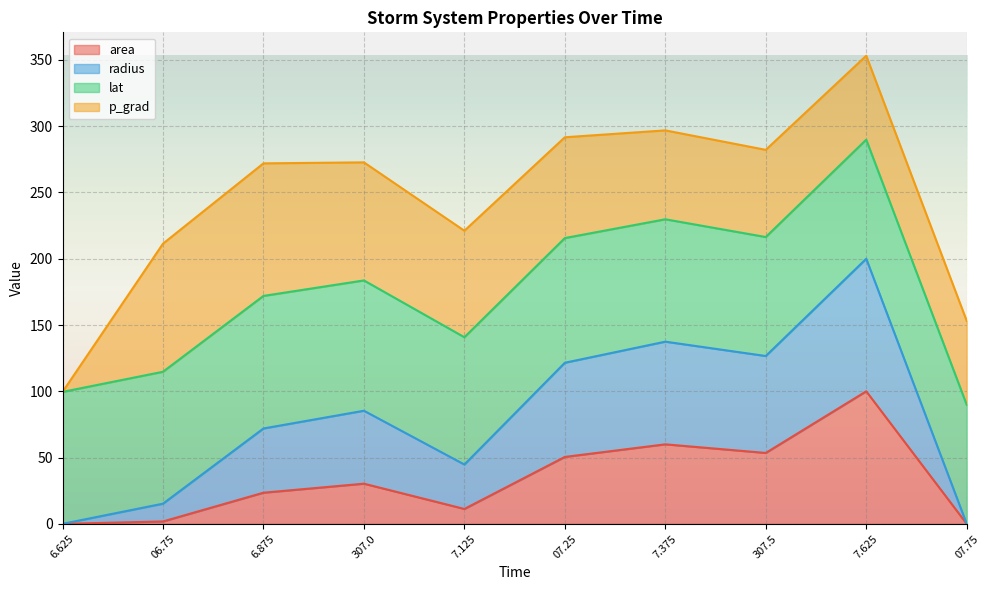

Which category has the highest value in the area series?

7.625